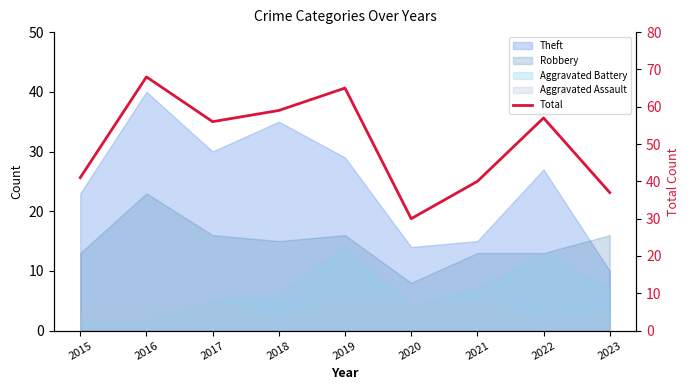

Approximately how many times larger is the value at 2019 compared to 2020?

2.2